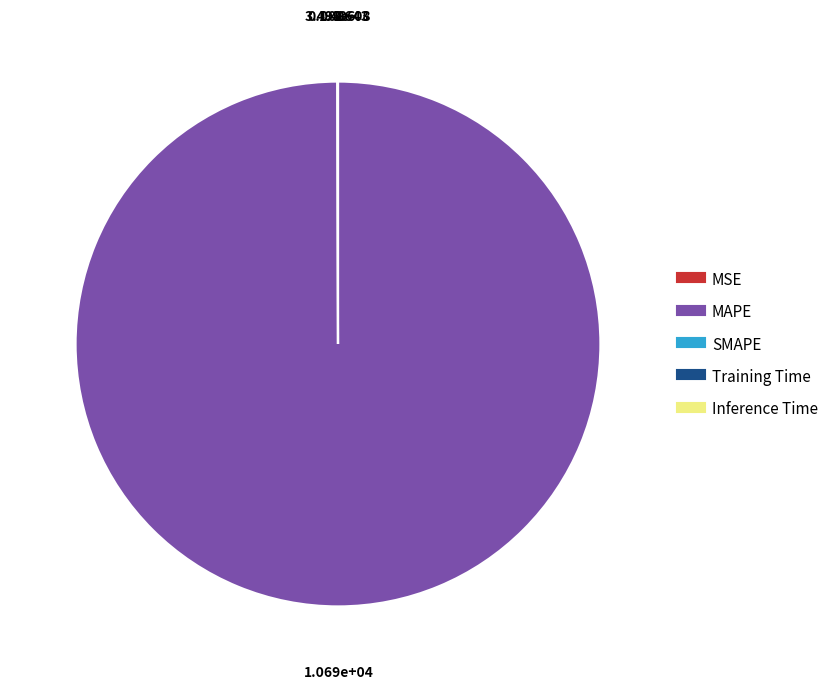

Which slice is the largest?

MAPE